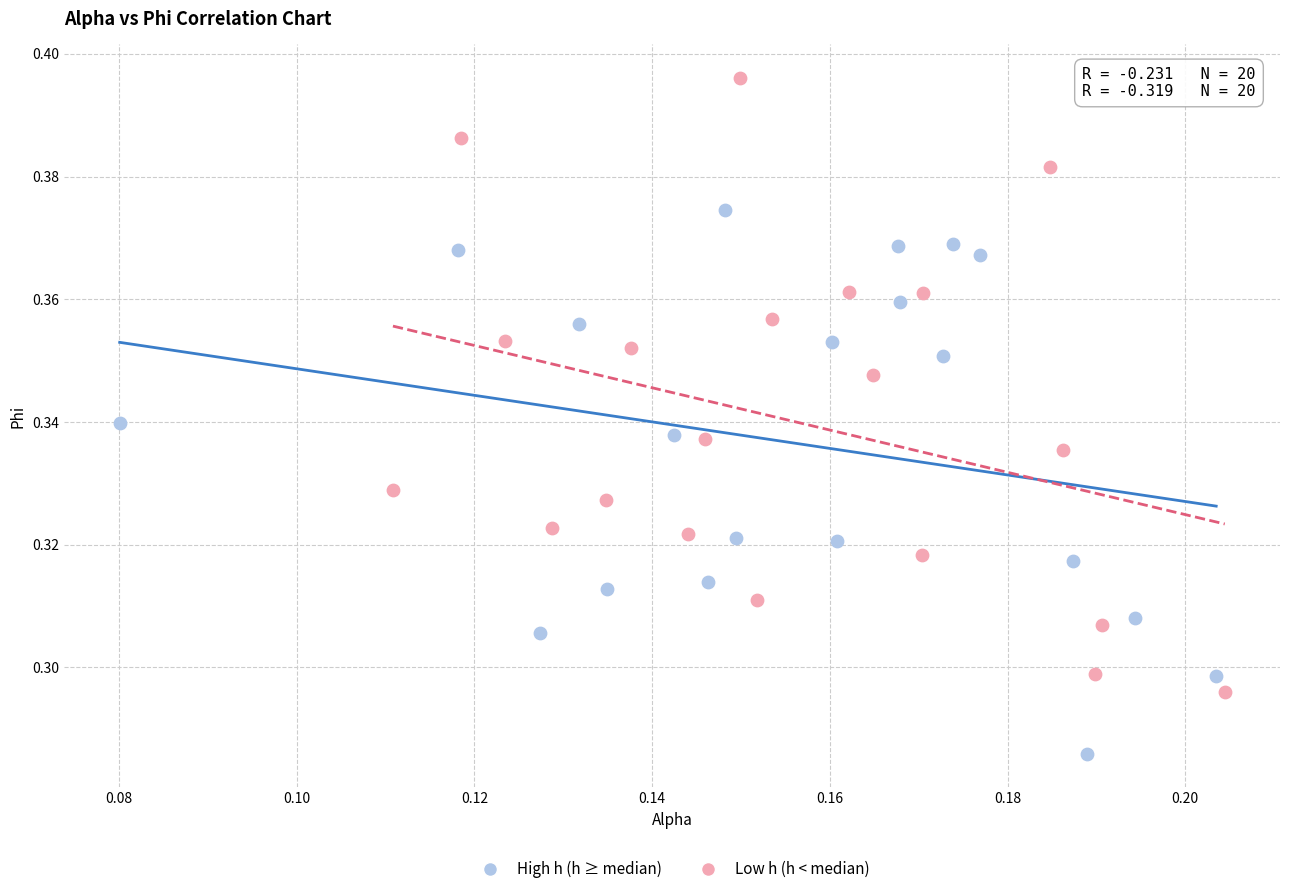

What are all the series names shown in the legend?

High h (h ≥ median), Low h (h < median)